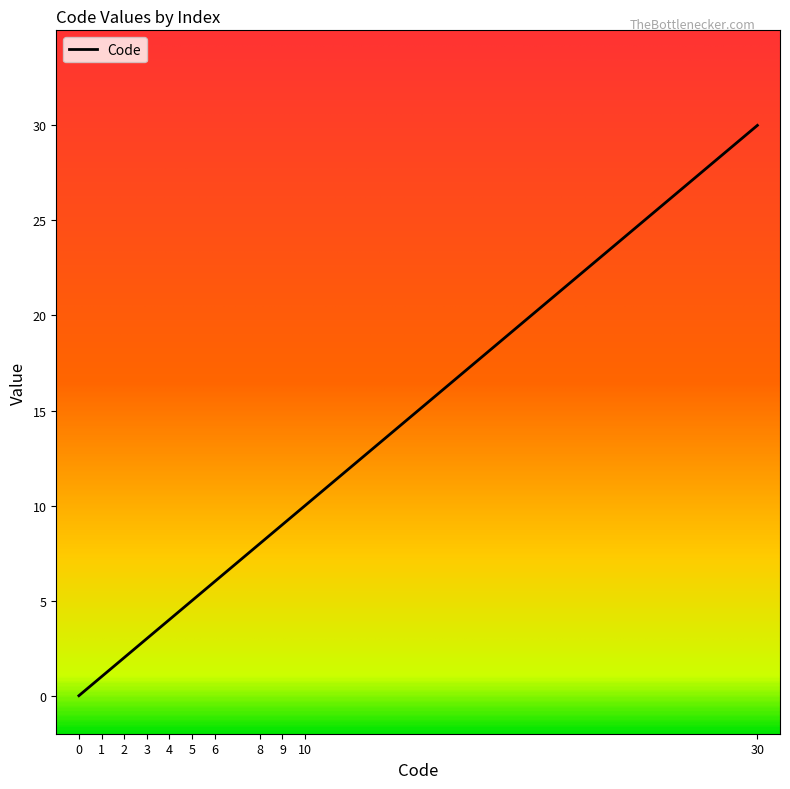

True or false: the data has more than 0 interior local peaks.

False